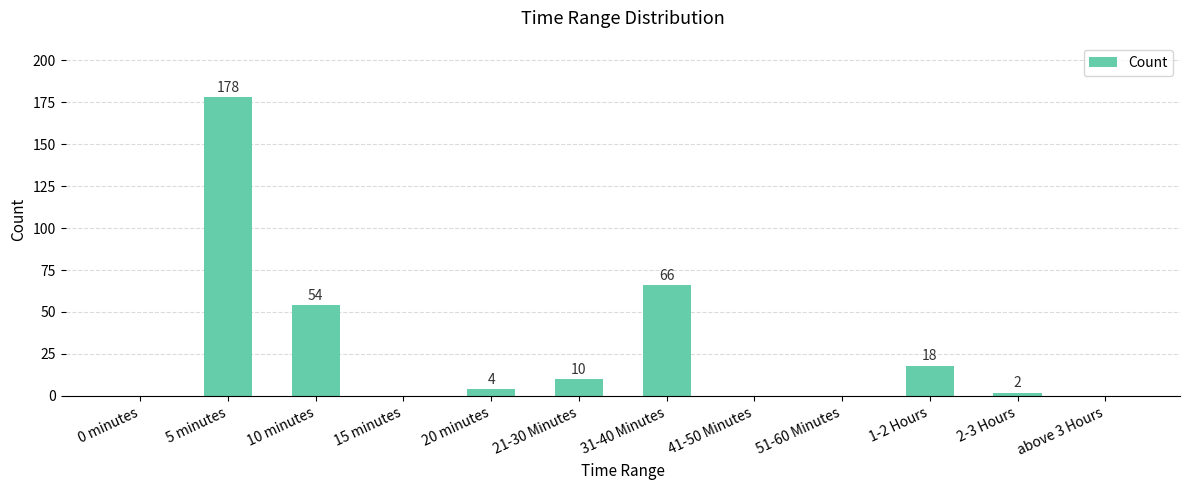

Reading left to right, list all the values displayed in this chart.

0 minutes=0	5 minutes=178	10 minutes=54	15 minutes=0	20 minutes=4	21-30 Minutes=10	31-40 Minutes=66	41-50 Minutes=0	51-60 Minutes=0	1-2 Hours=18	2-3 Hours=2	above 3 Hours=0